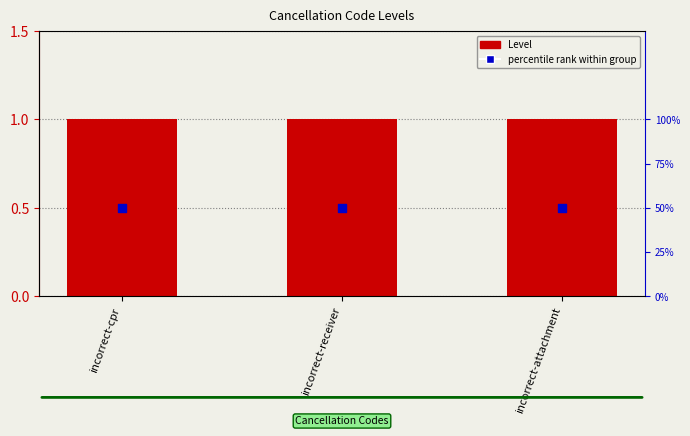

At which category is the sum across all series the highest?

incorrect-cpr